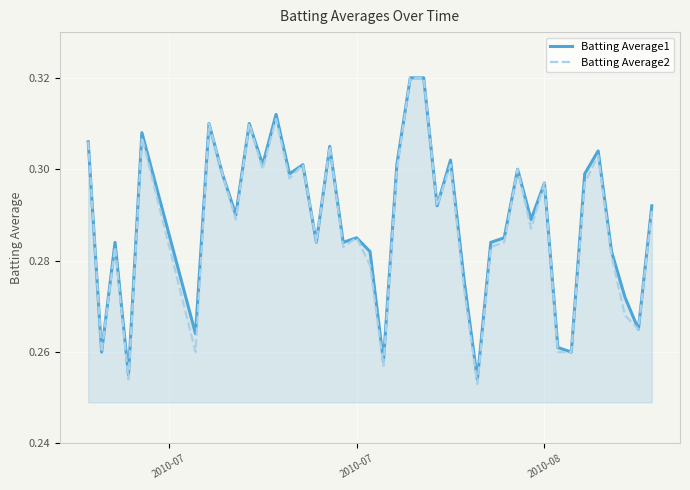

Which series has the widest spread of values?

Batting Average2